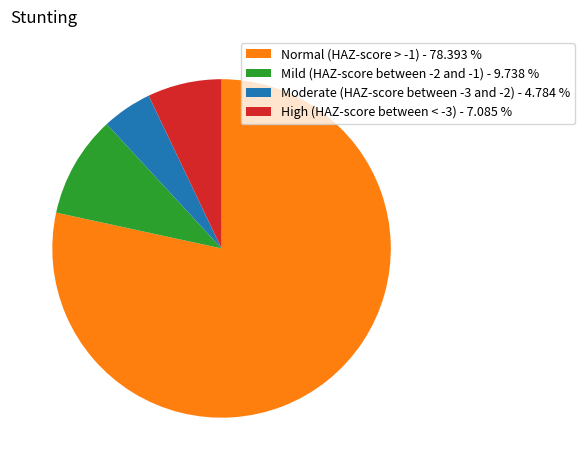

How many slices are in this pie chart?

4